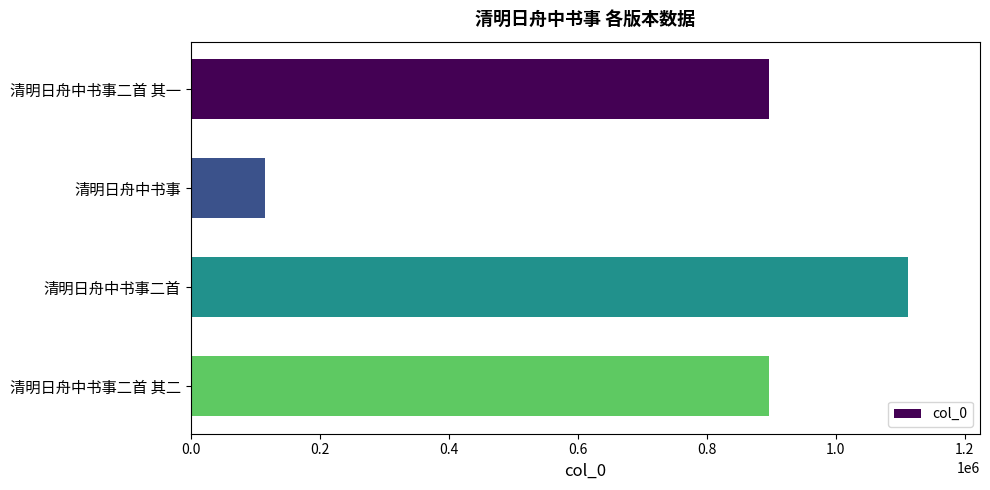

Between 清明日舟中书事 and 清明日舟中书事二首 其二, which is larger?

清明日舟中书事二首 其二